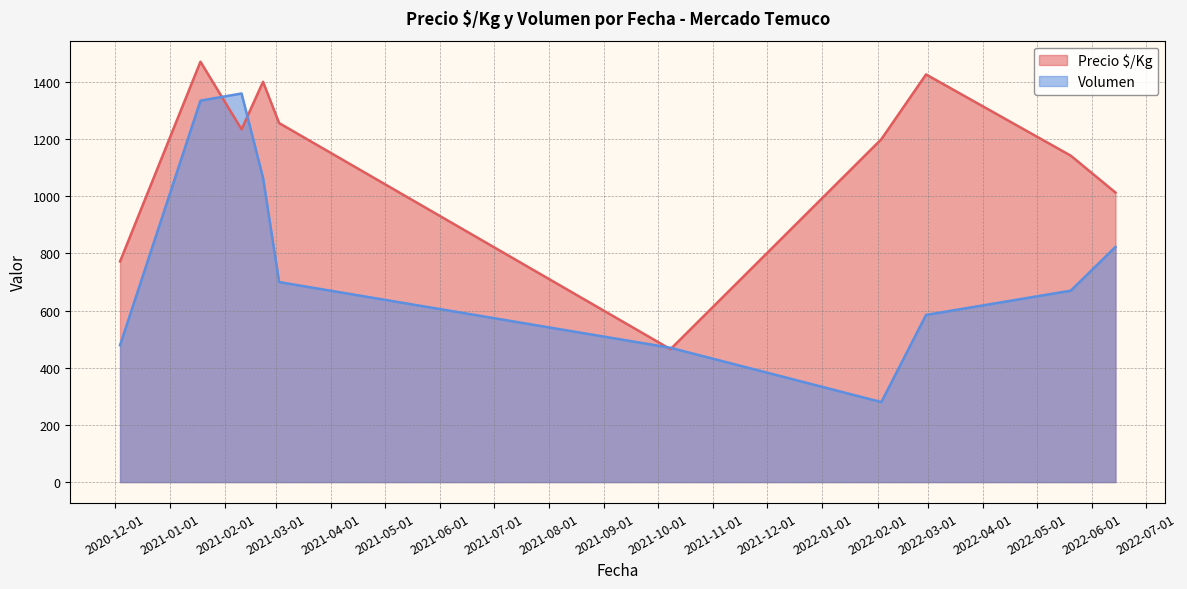

Which series has the largest total across all categories?

Precio $/Kg